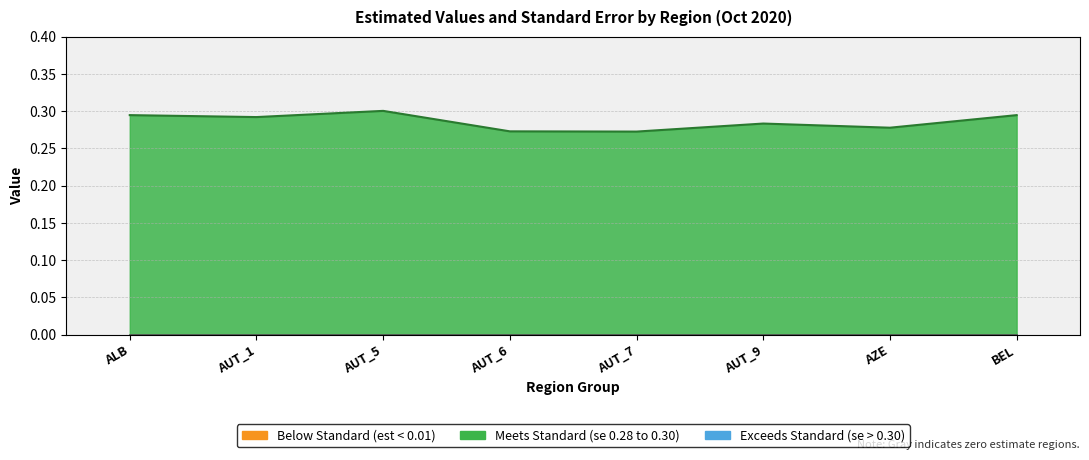

True or false: mean_est and mean_se cross at least once.

False